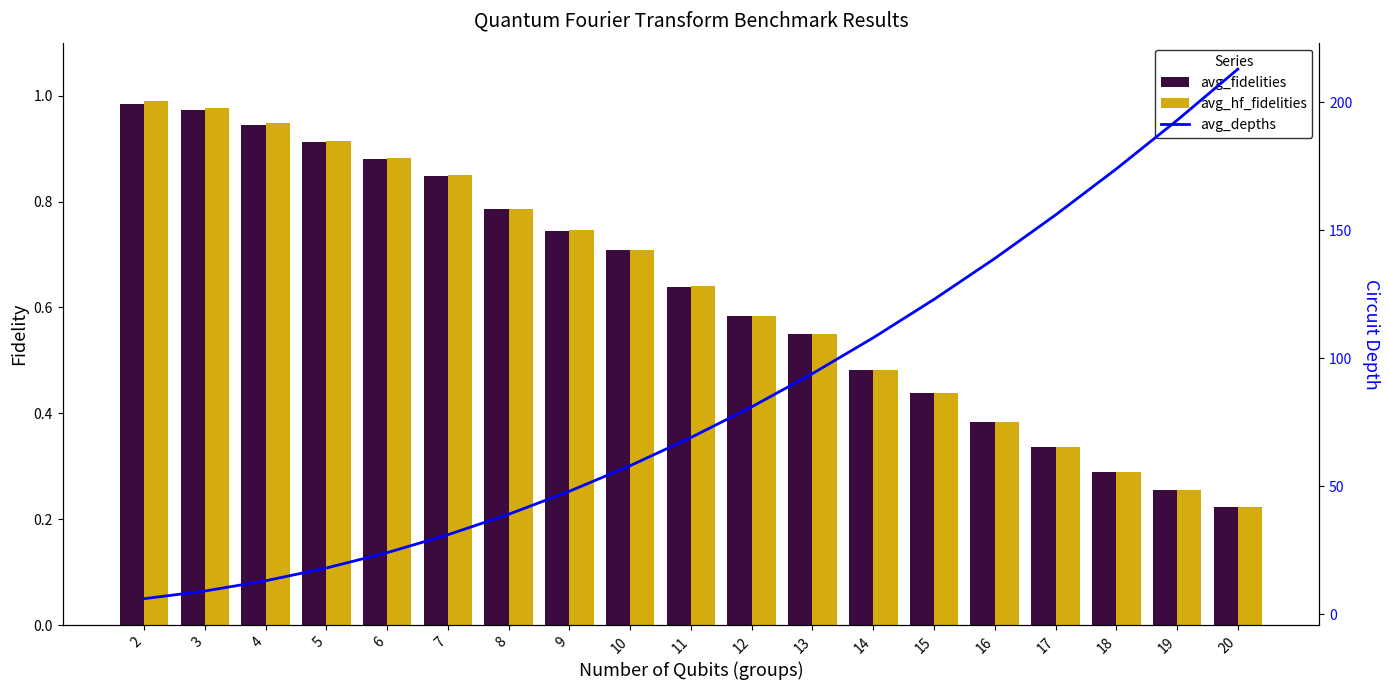

Which series has the widest spread of values?

avg_depths